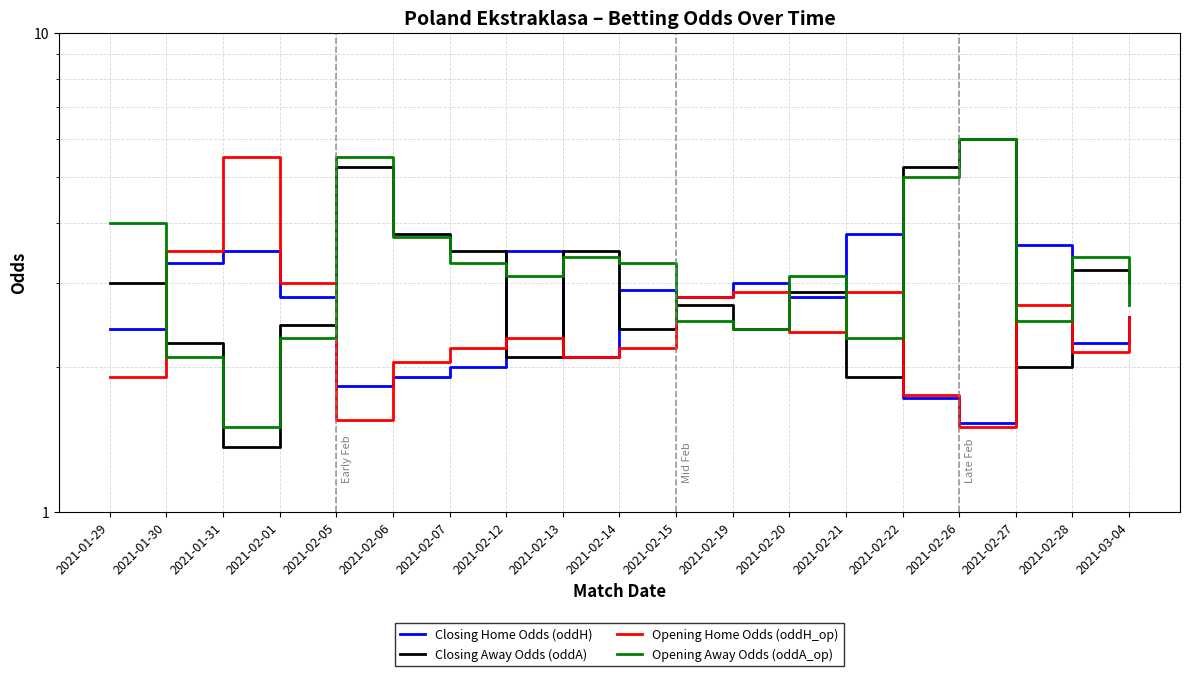

What is the total value across all series at 2021-02-13?

11.1